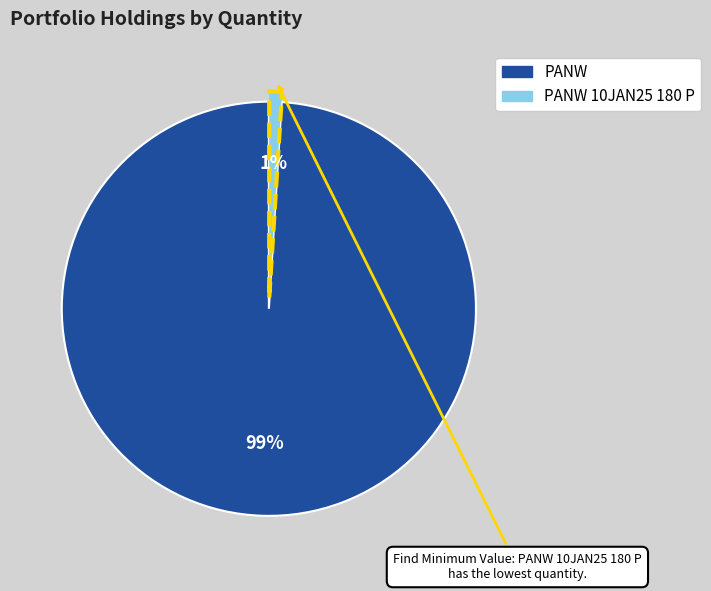

How many slices are in this pie chart?

2